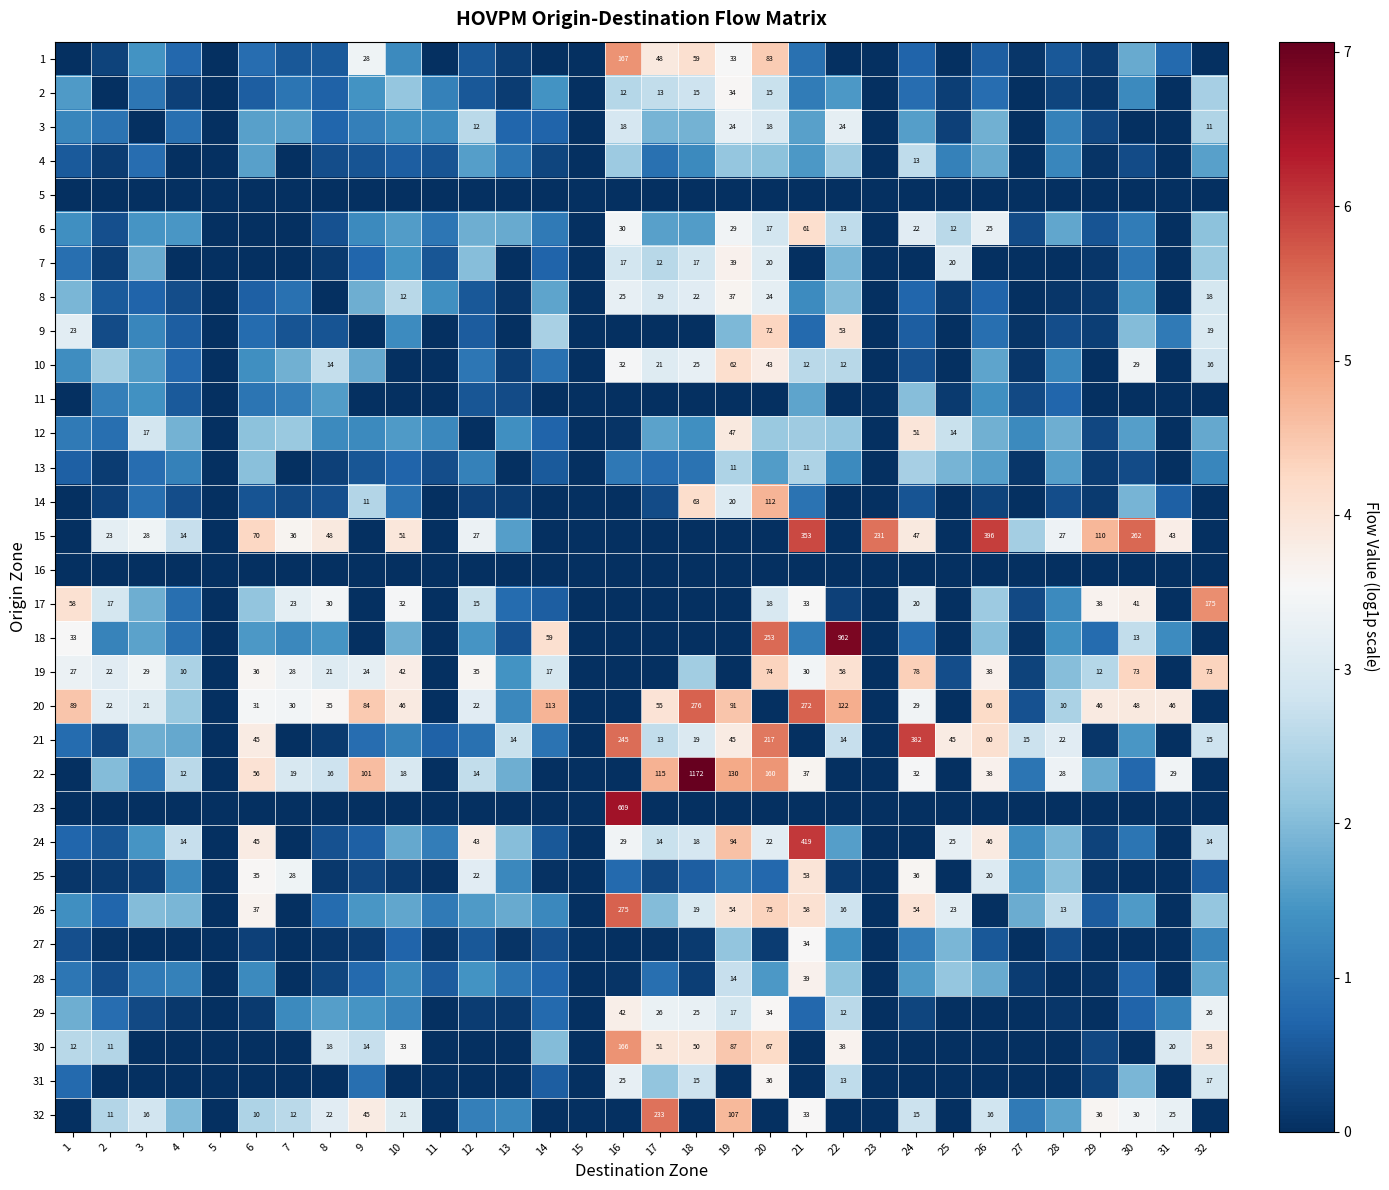

At which category is the sum across all series the highest?

20